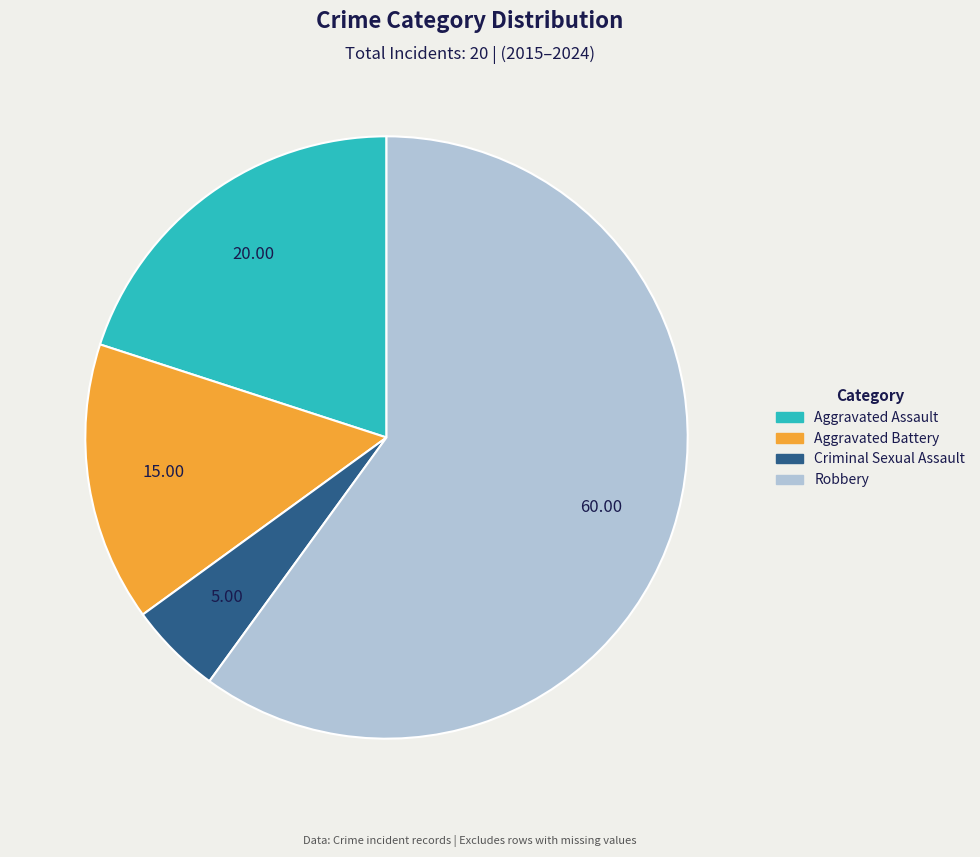

What is the majority slice?

Robbery